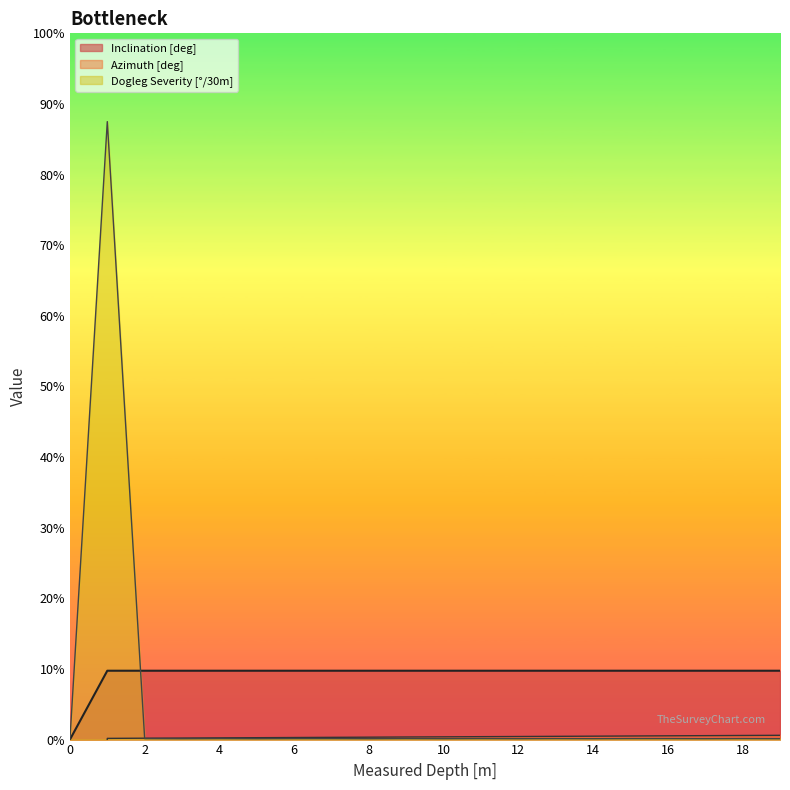

Reading right to left, extract all data points from this chart.

Inclination [deg]: 19=39.0	18=39.0	17=39.0	16=39.0	15=39.0	14=39.0	13=39.0	12=39.0	11=39.0	10=39.0	9=39.0	8=39.0	7=39.0	6=39.0	5=39.0	4=39.0	3=39.0	2=39.0	1=39.0	0=0.0
Azimuth [deg]: 19=2.4	18=2.3	17=2.2	16=2.1	15=2.0	14=1.9	13=1.8	12=1.7	11=1.7	10=1.6	9=1.5	8=1.4	7=1.3	6=1.2	5=1.1	4=1.0	3=0.9	2=0.8	1=0.7	0=-377.6
Dogleg Severity [deg/30m]: 19=0.5	18=0.6	17=0.5	16=0.6	15=0.6	14=0.5	13=0.6	12=0.5	11=0.6	10=0.5	9=0.6	8=0.5	7=0.6	6=0.6	5=0.5	4=0.6	3=0.5	2=0.6	1=350.0	0=0.0